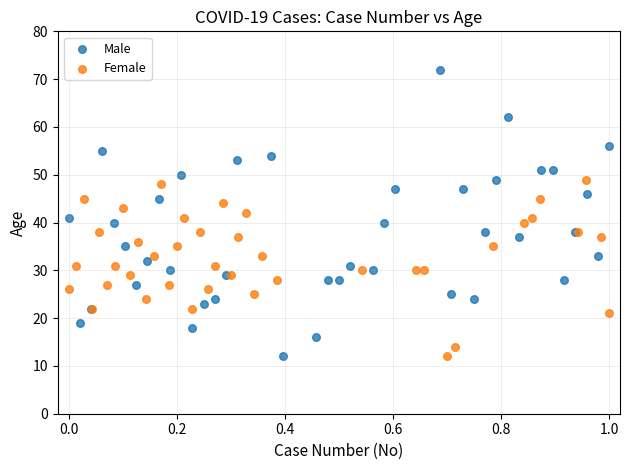

Which series contains the highest Y value?

Male